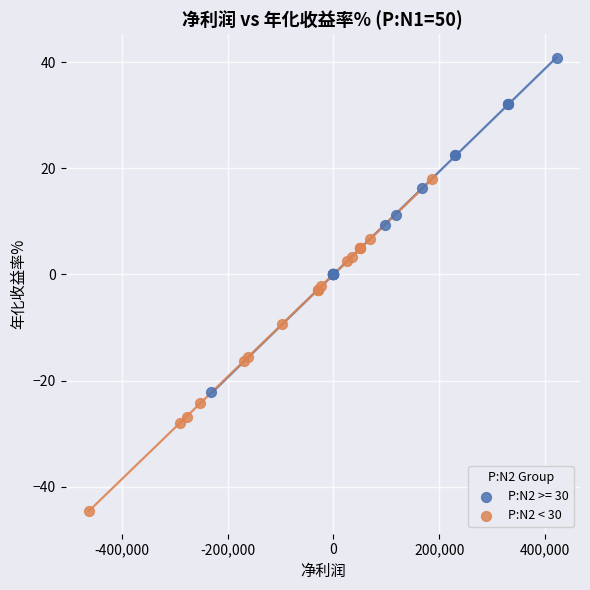

Which series reaches the minimum Y coordinate?

P:N2 < 30